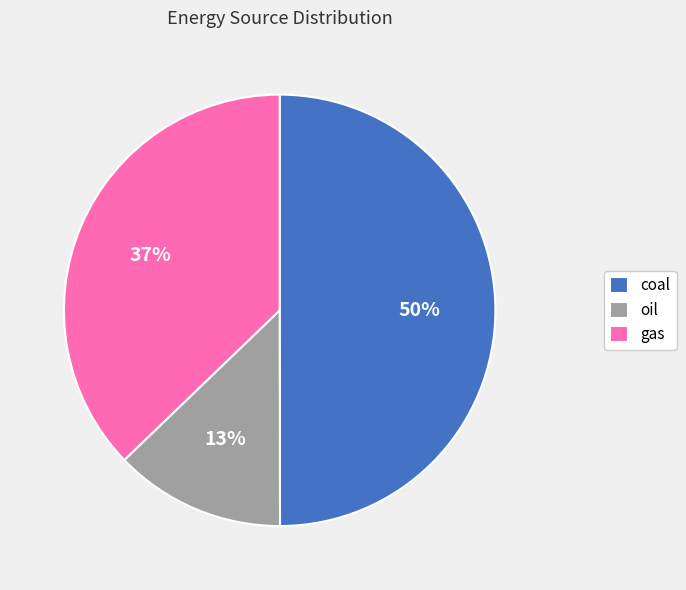

To the nearest percent, what percentage of the pie is coal?

50%